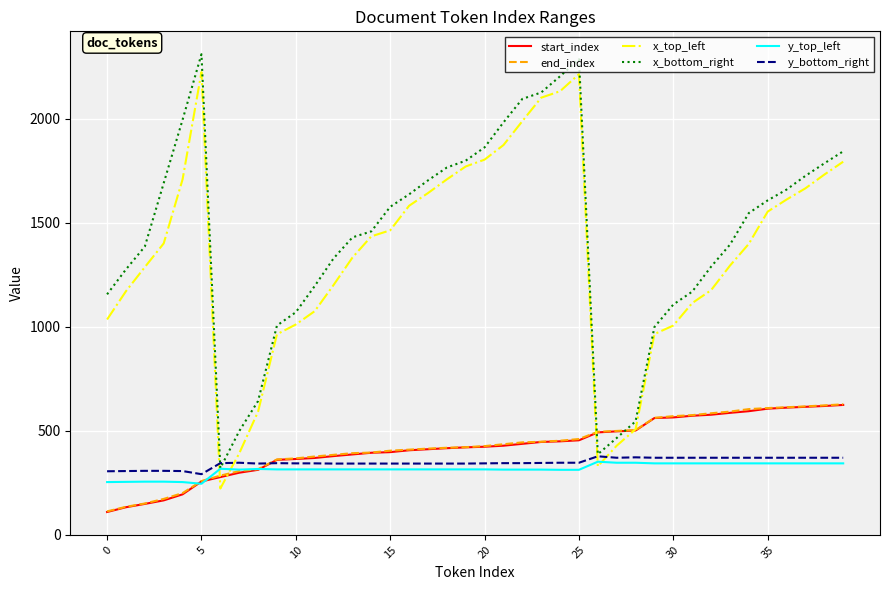

What is the lowest value of the start_index series?

109